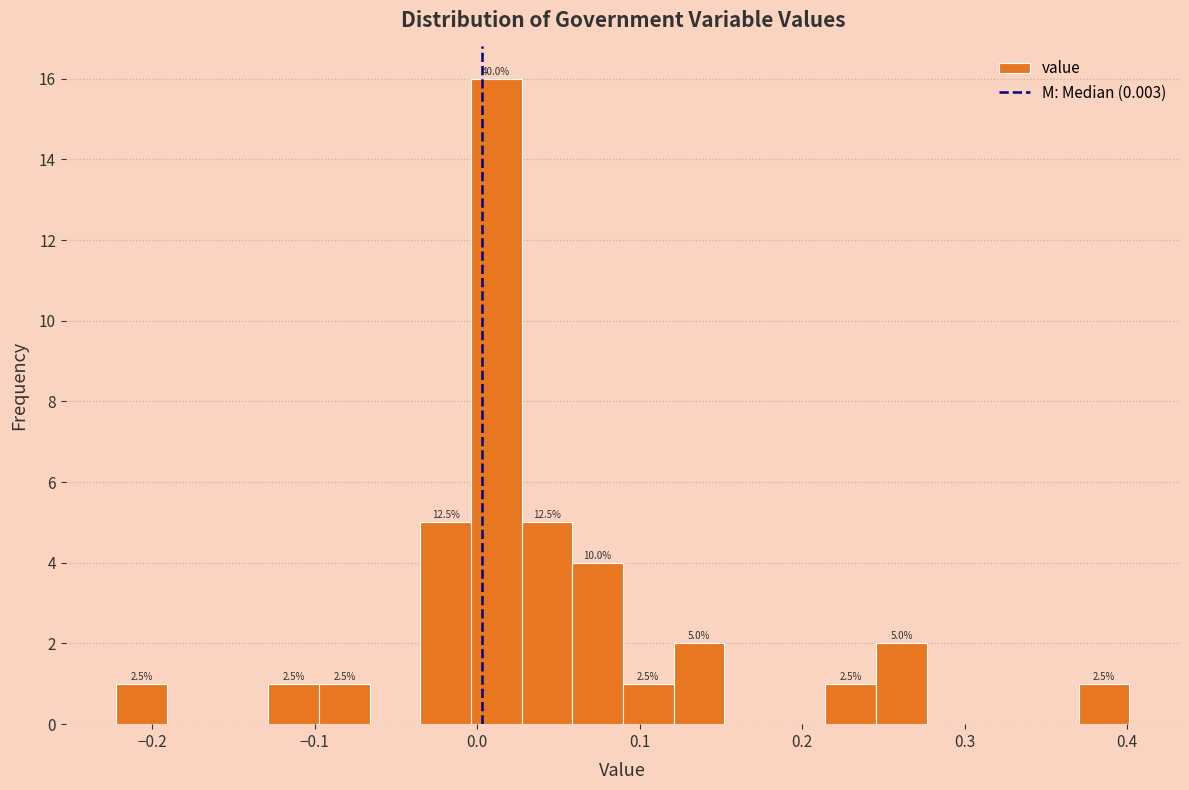

Around what value on the x-axis is the tallest bar? Give the approximate position of its centre, as read against the axis.

0.01